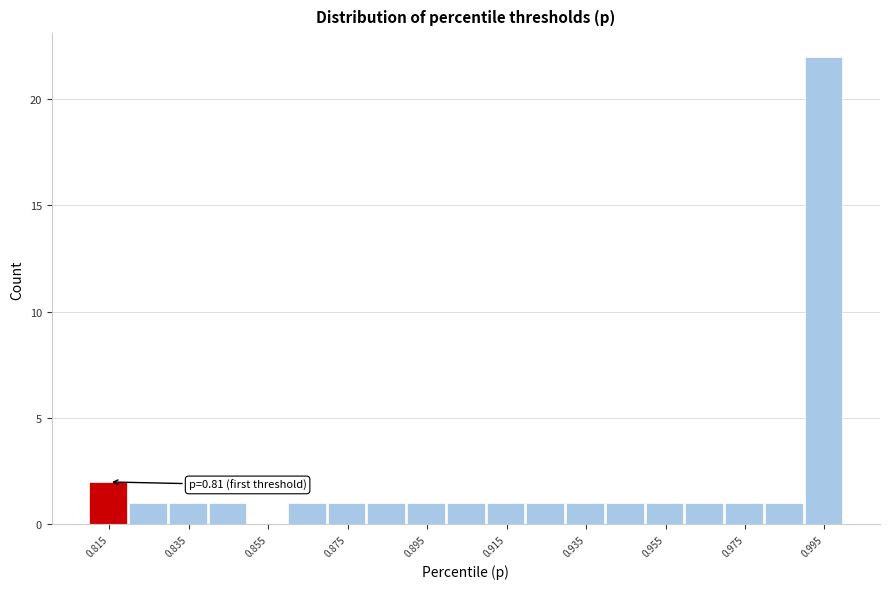

Which range on the x-axis has the tallest bar?

0.99 to 1.00